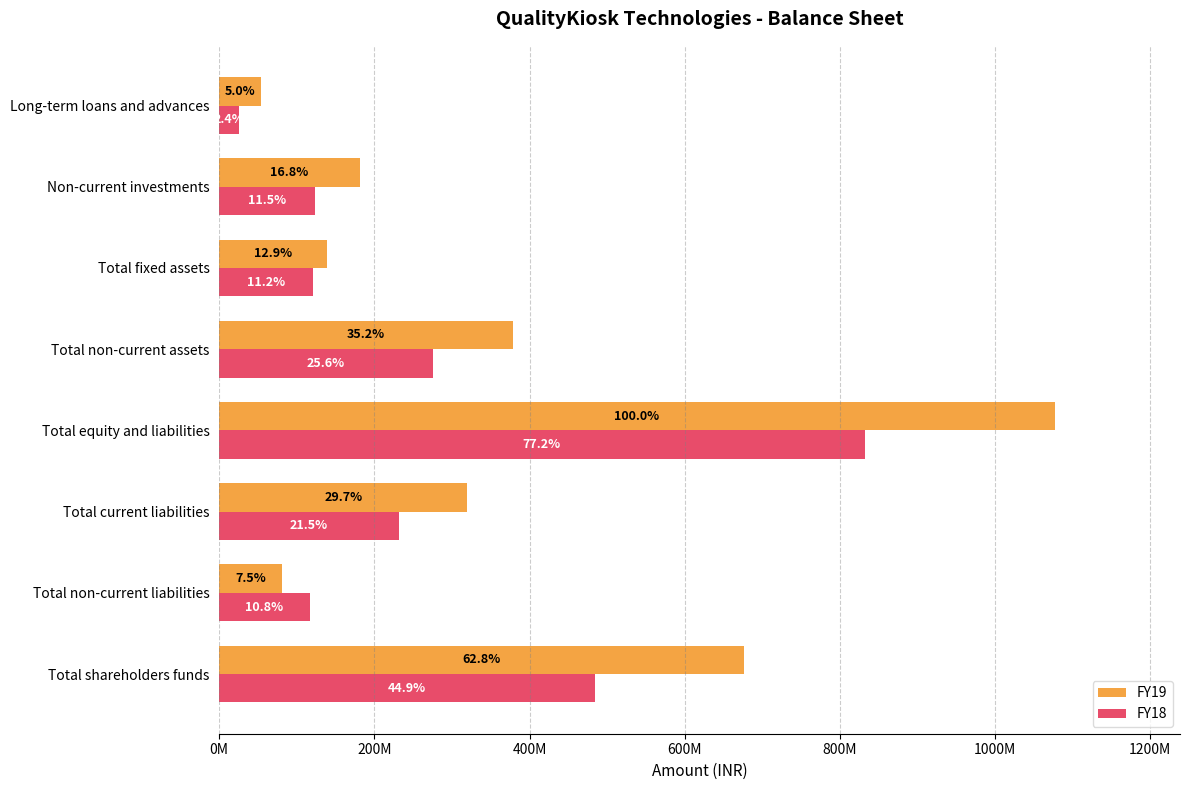

What are all the series names shown in the legend?

FY19, FY18